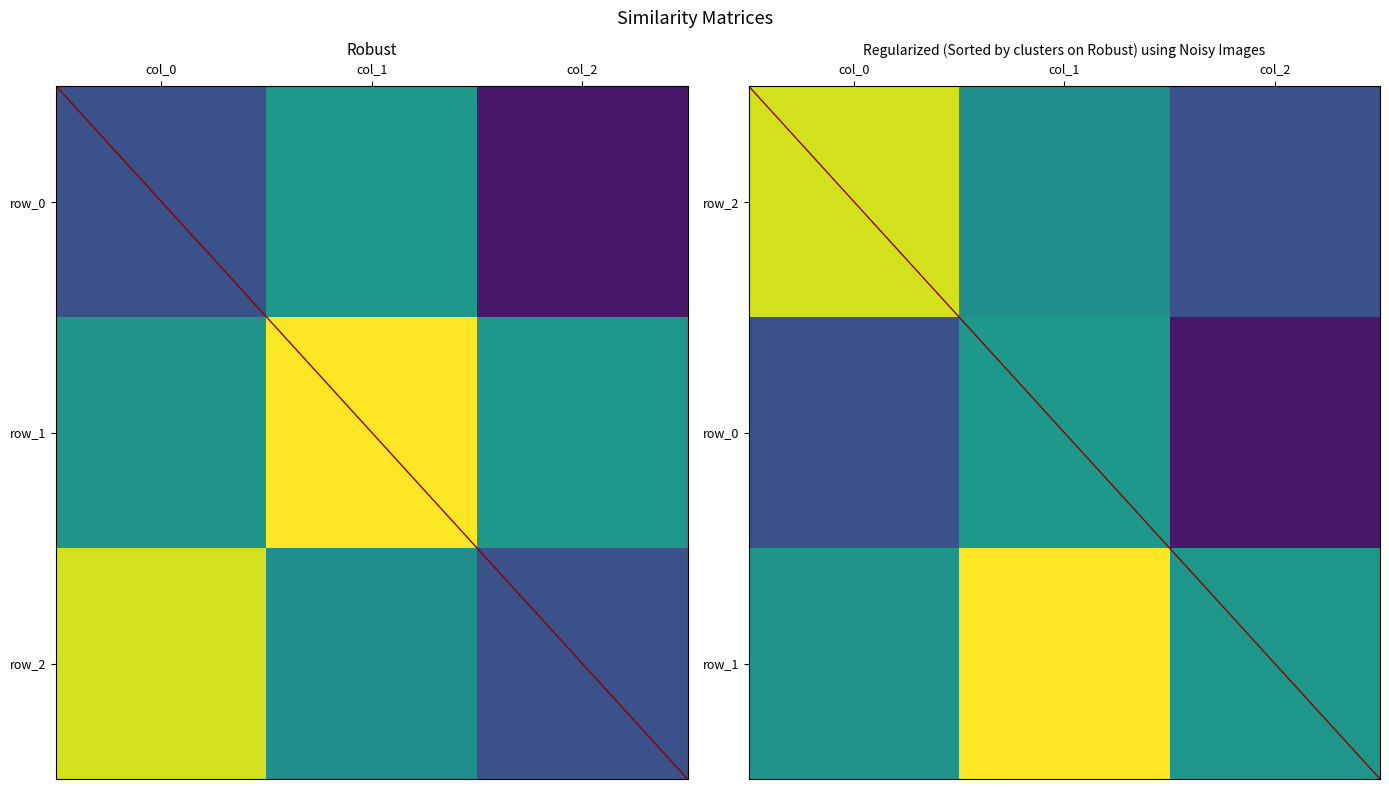

How many positive values does the row_0 series have?

1